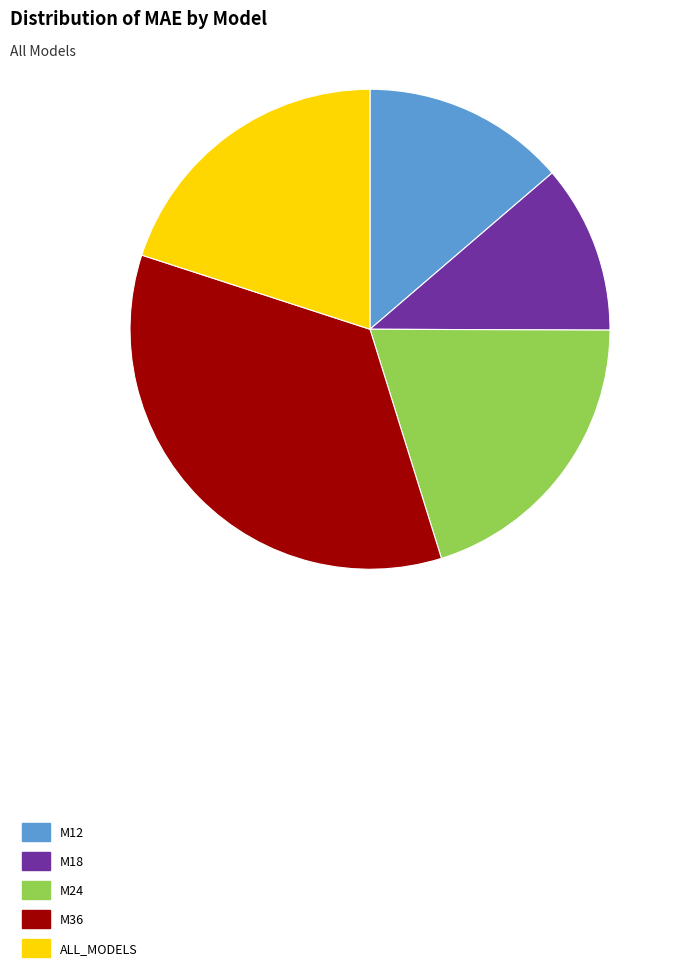

Approximately how many times larger is the value at M24 compared to M36?

0.6